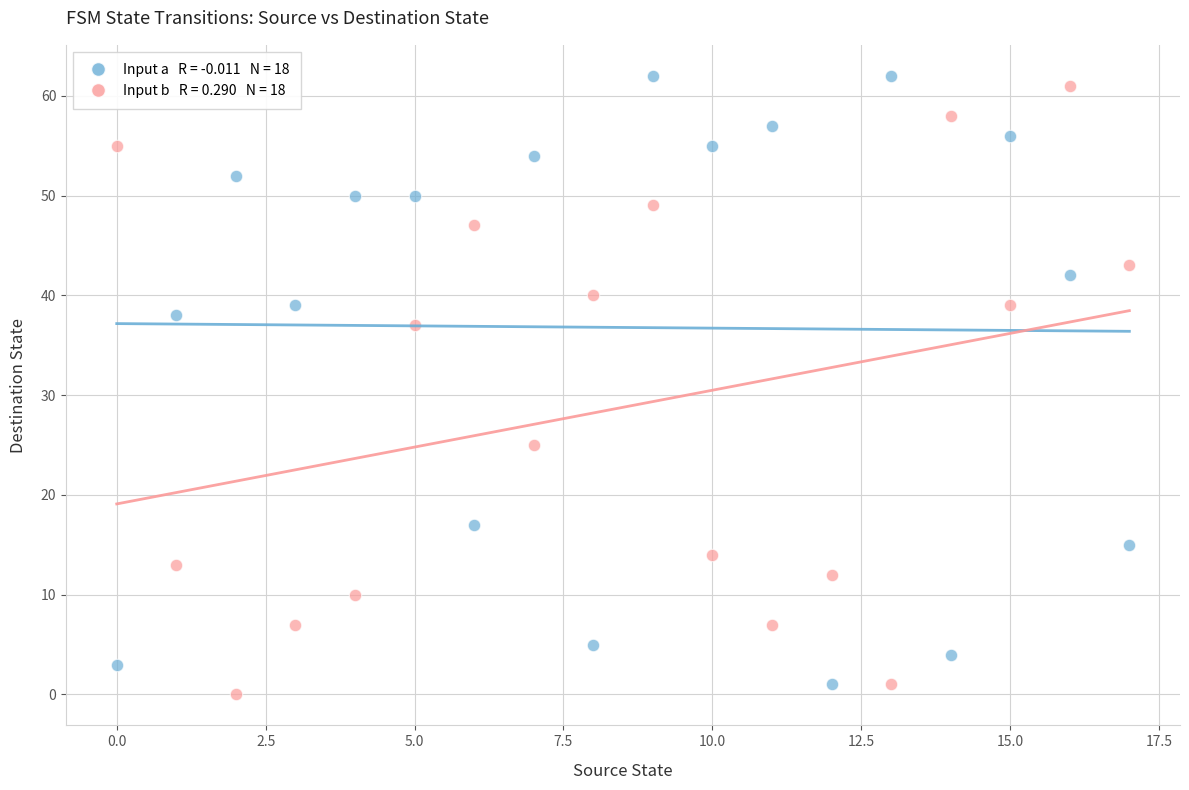

Across all data points, what is the range of Y values (max minus min)?

62